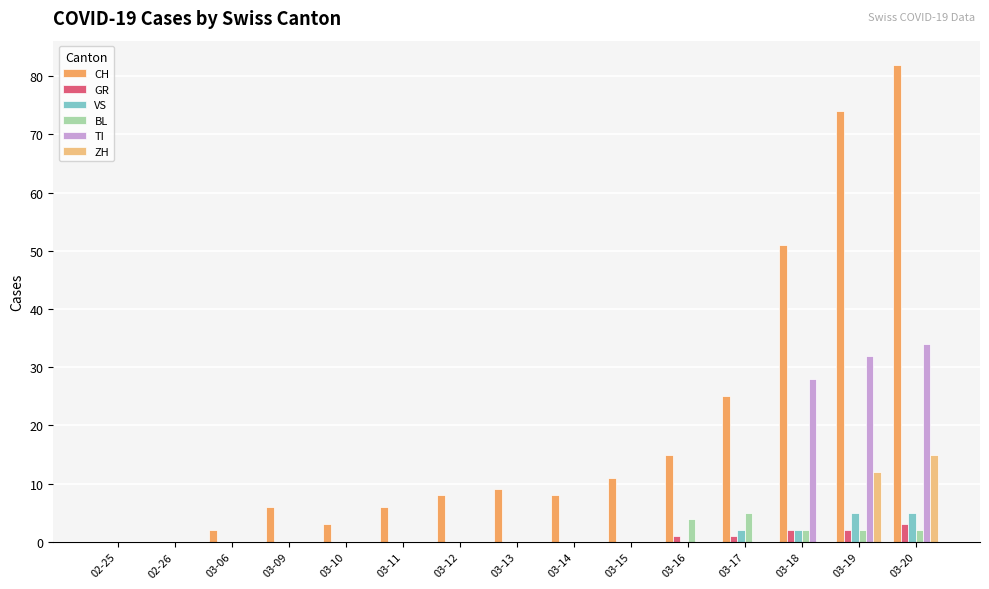

Which series changed the most between 02-26 and 03-19?

CH